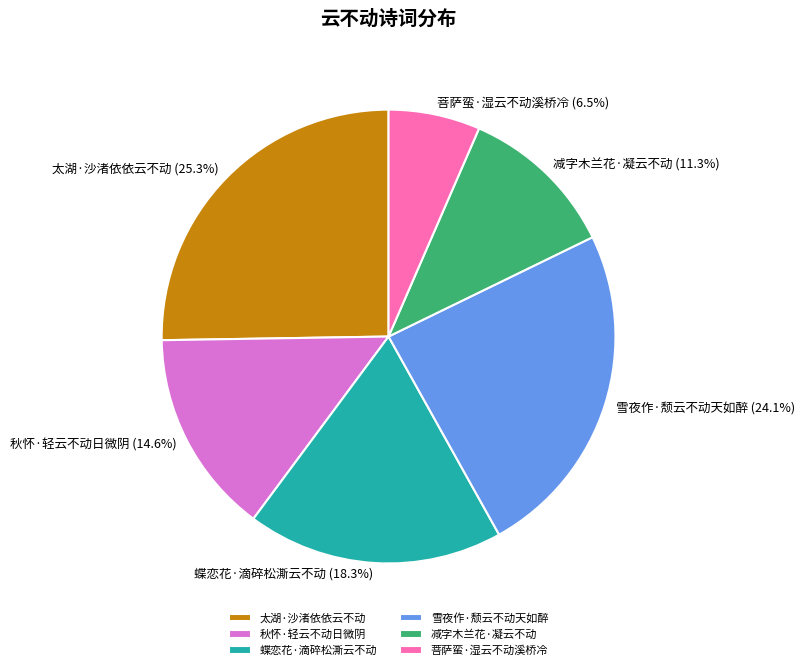

The 减字木兰花·凝云不动 slice represents 1% of the pie. True or false?

False